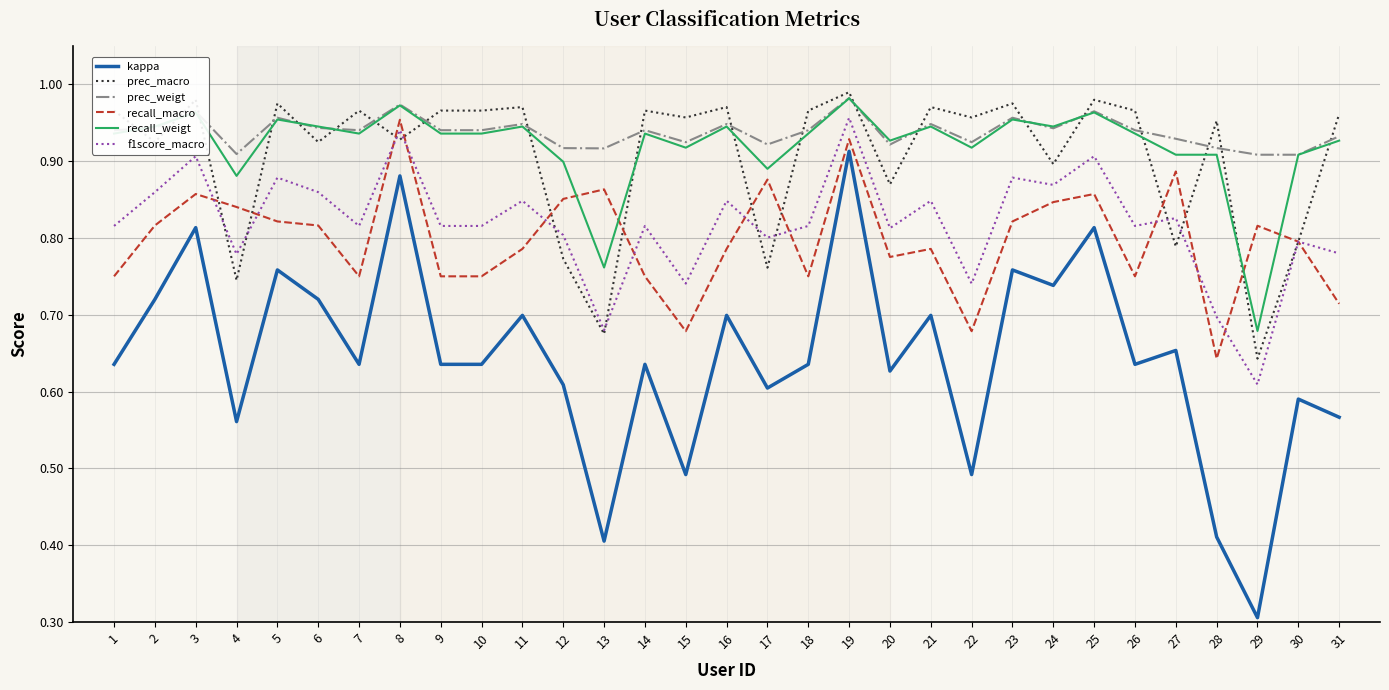

Which category has the lowest value across all series?

29